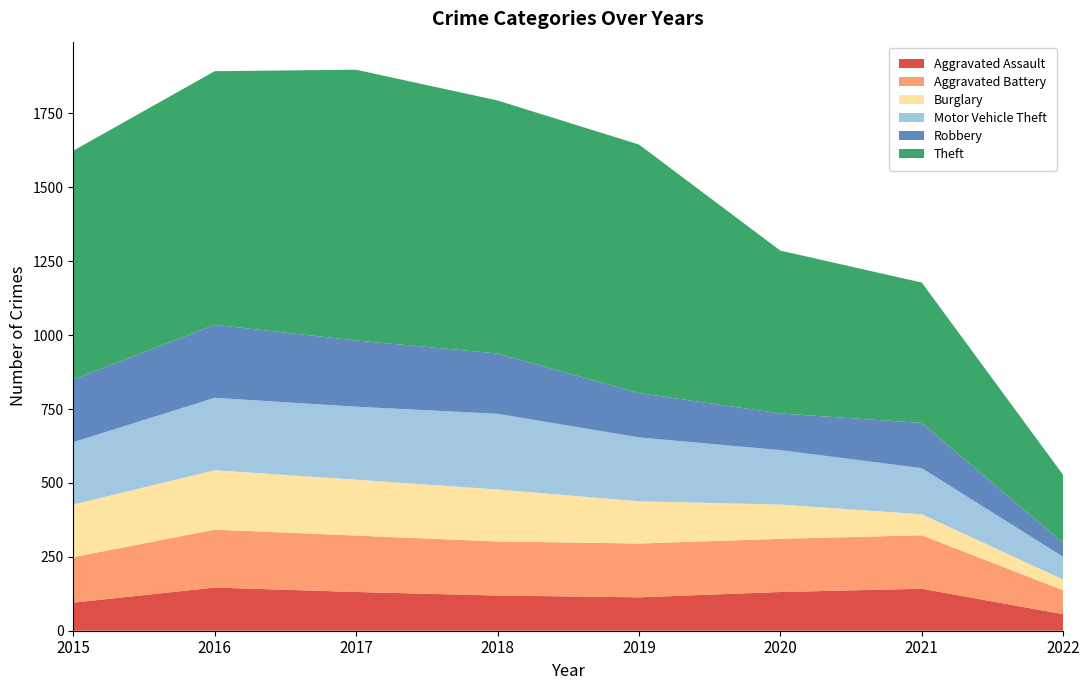

Reading left to right, transcribe all the data shown in this chart.

Aggravated Assault: 95	146	131	119	113	131	142	56
Aggravated Battery: 154	196	191	183	182	180	181	81
Burglary: 178	201	189	176	143	116	71	36
Motor Vehicle Theft: 211	245	247	256	216	184	156	77
Robbery: 212	247	224	204	150	124	153	47
Theft: 774	858	916	856	841	551	475	230